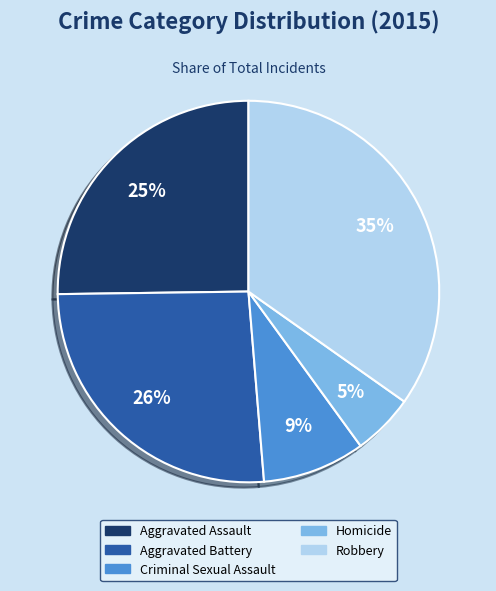

How many segments does this pie chart have?

5